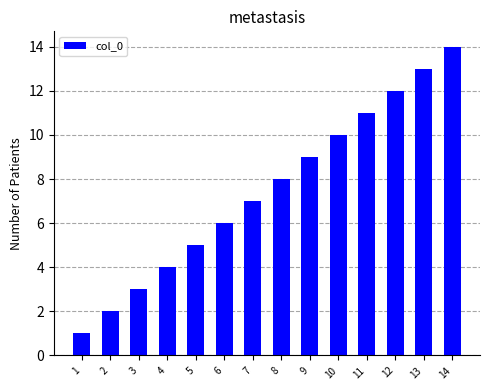

Are the bars grouped side by side (vs. stacked)?

No